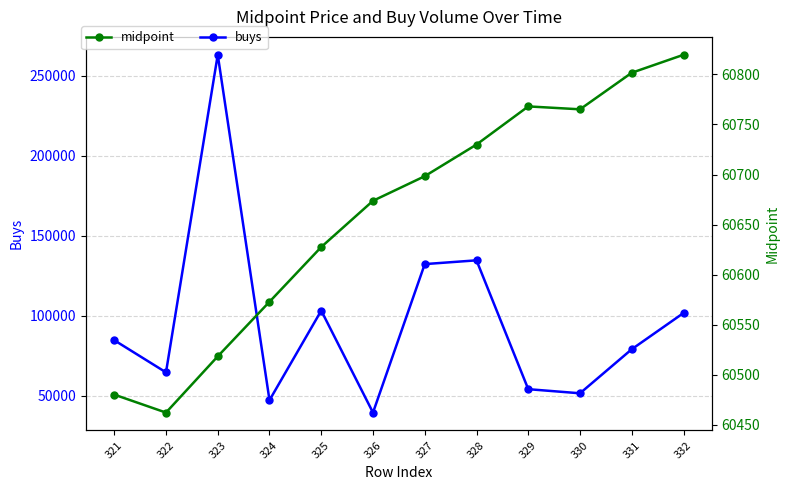

How many times do buys and midpoint cross each other?

6